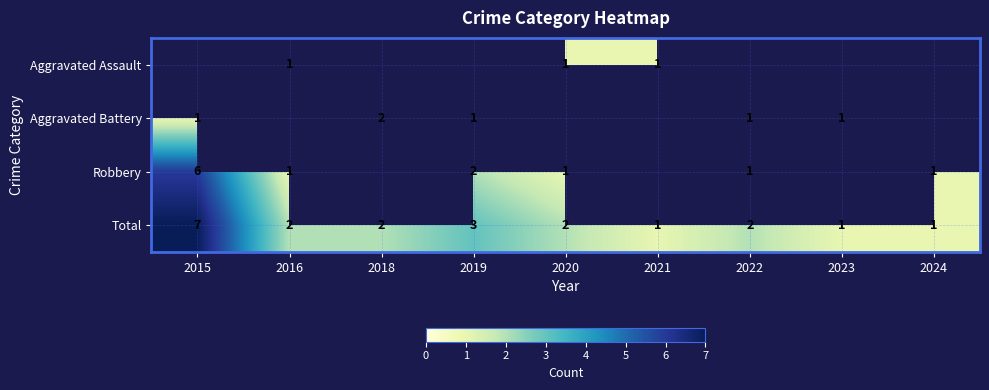

How many Total values are between 1 and 2?

7